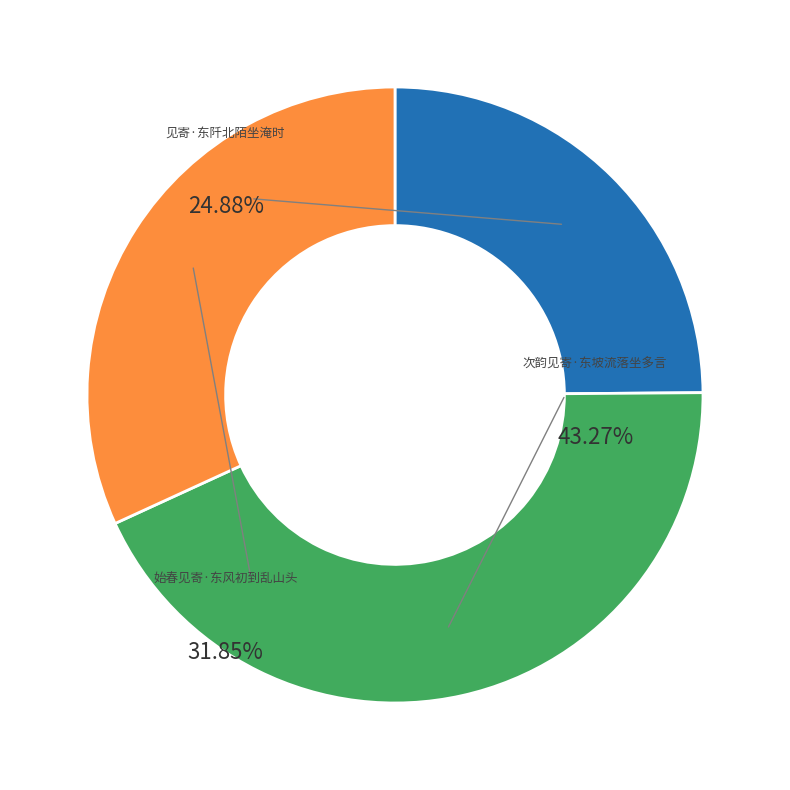

True or false: 见寄·东阡北陌坐淹时 accounts for 14% of the total.

False